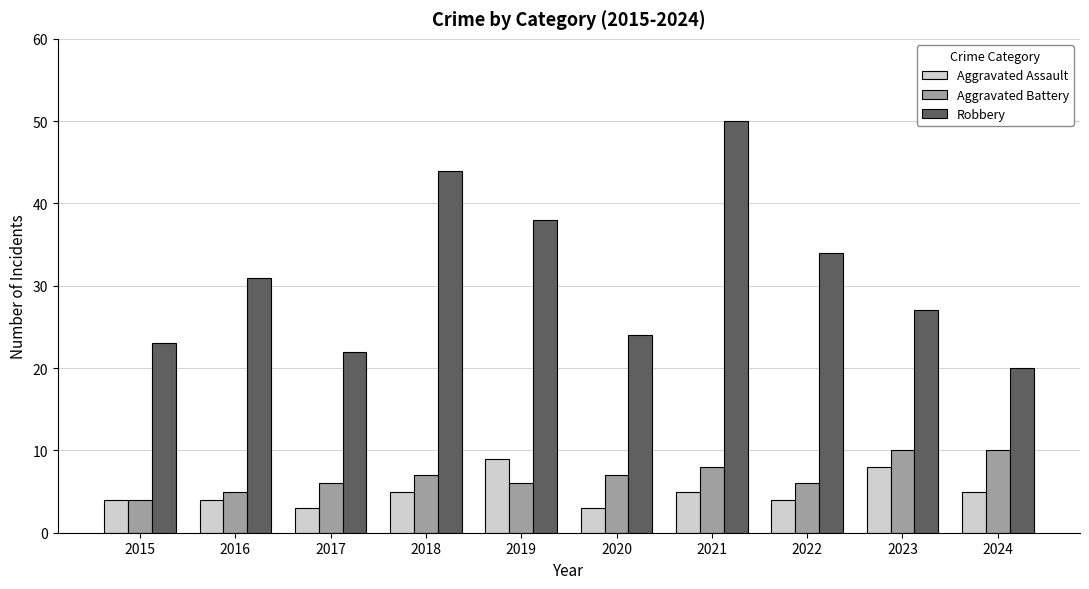

Count the Aggravated Battery values in the range 6 to 8.

6